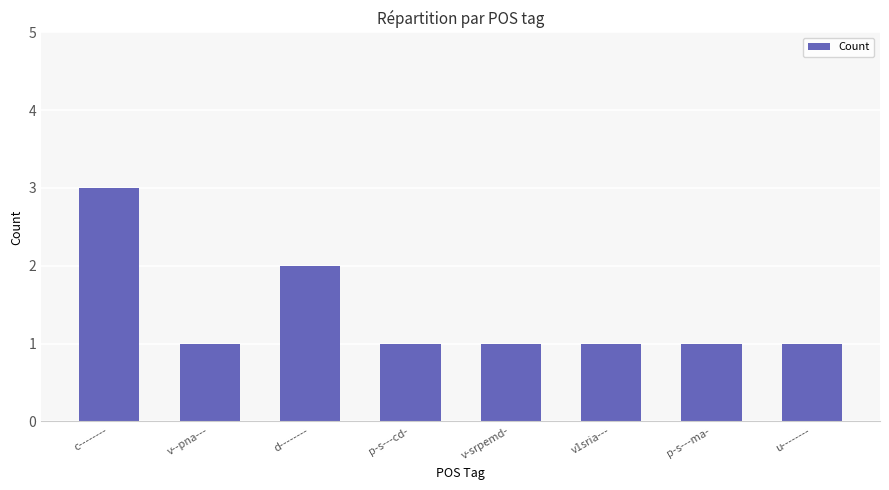

Reading left to right, extract all data points from this chart.

3	1	2	1	1	1	1	1